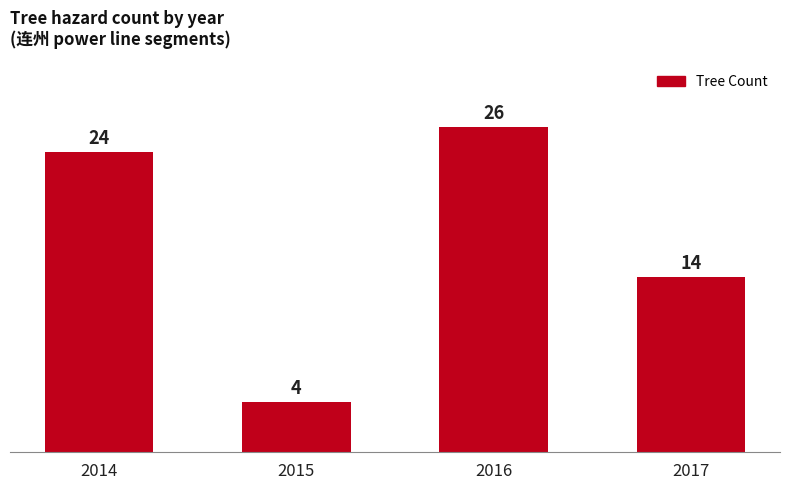

What value does the data have at 2015, to the nearest 5?

5